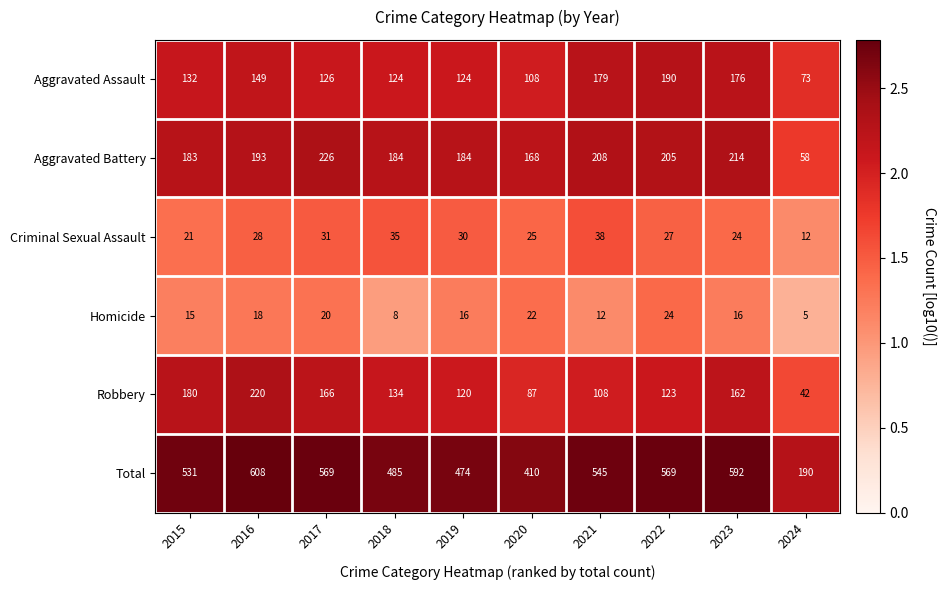

What is the smallest value displayed?

5